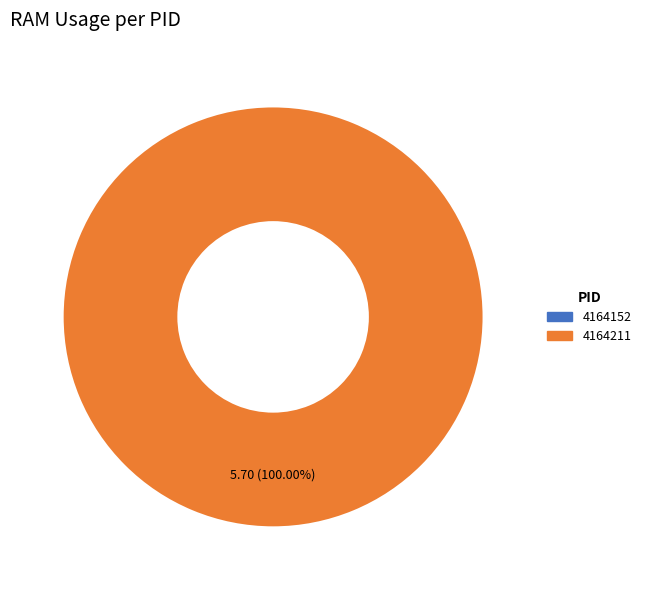

What is the change in value from 4164152 to 4164211?

+5.7